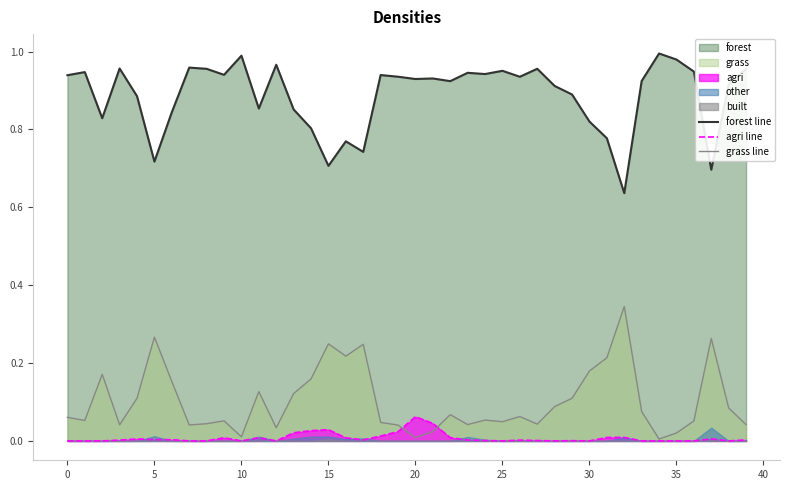

The value of grass line at 18 is 0.0. True or false?

True